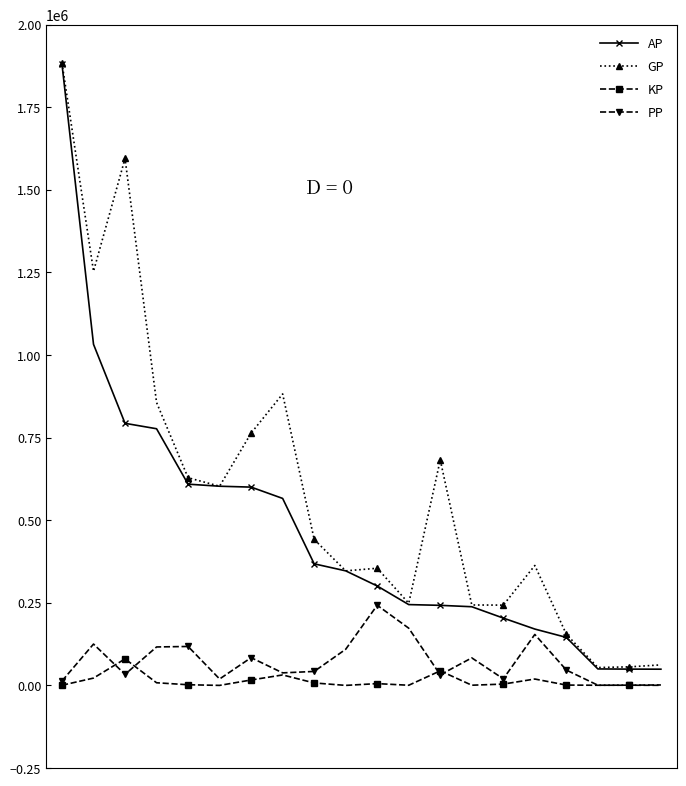

What is the greatest value displayed?

1883598.0